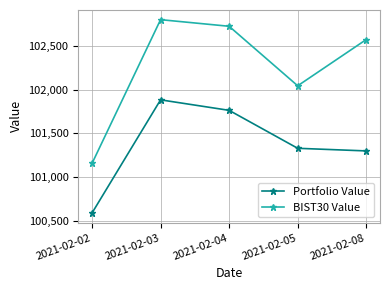

Which series has the widest spread of values?

BIST30 Value